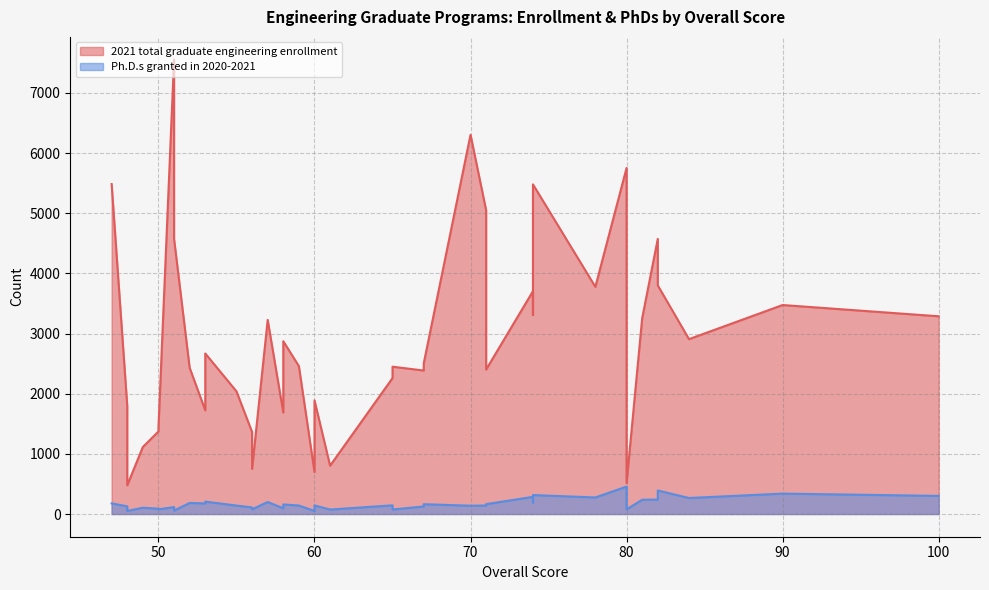

At which category is the sum across all series the highest?

51